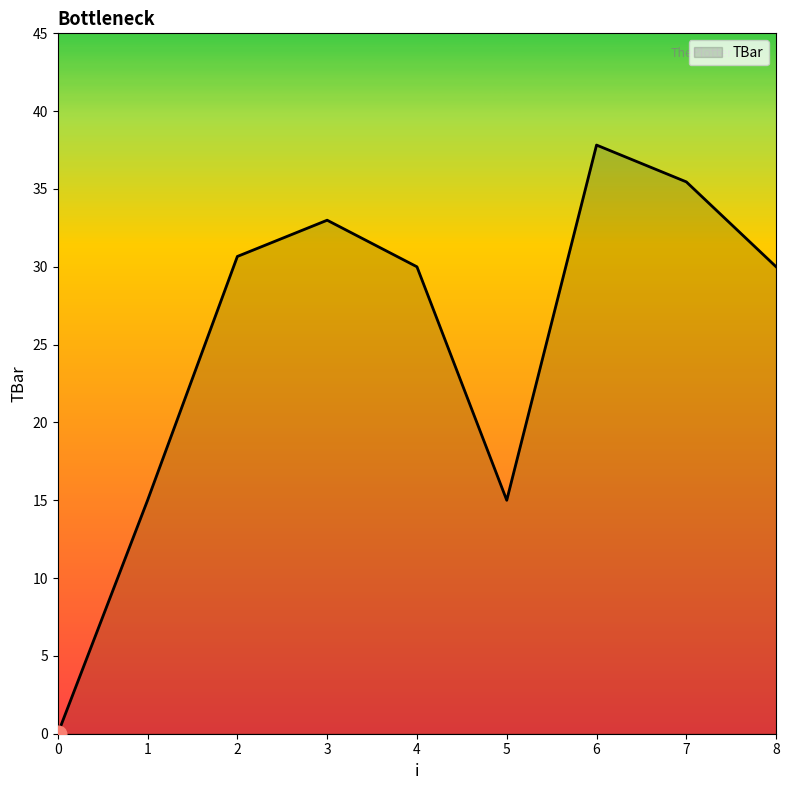

Is it true that the value at 3 is 33.0?

True